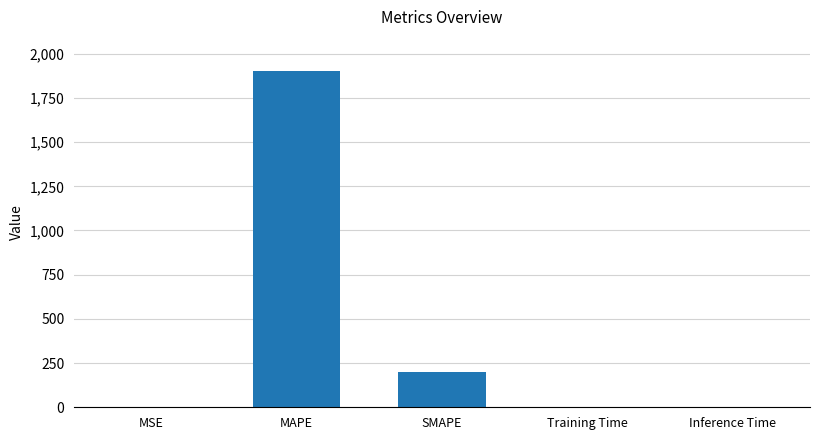

How many series are shown in this chart?

1